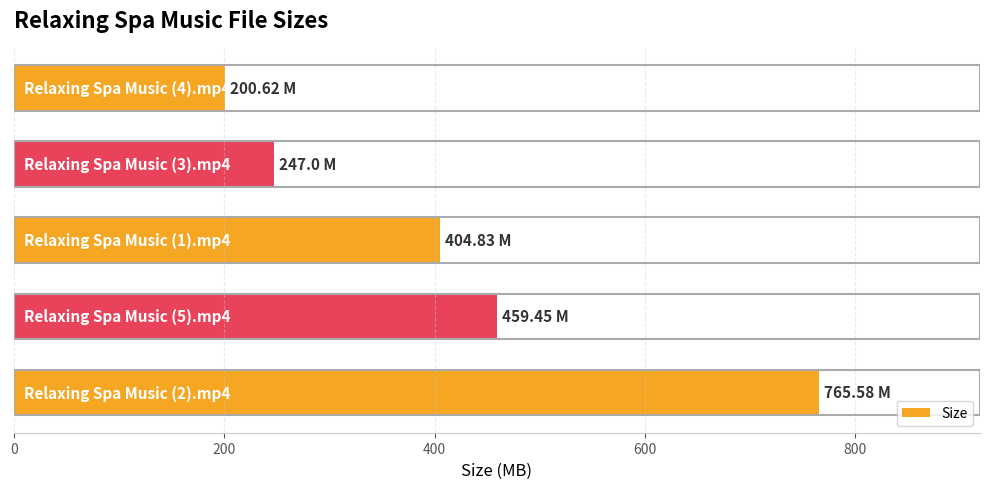

What is the difference between the maximum and minimum values?

565.0